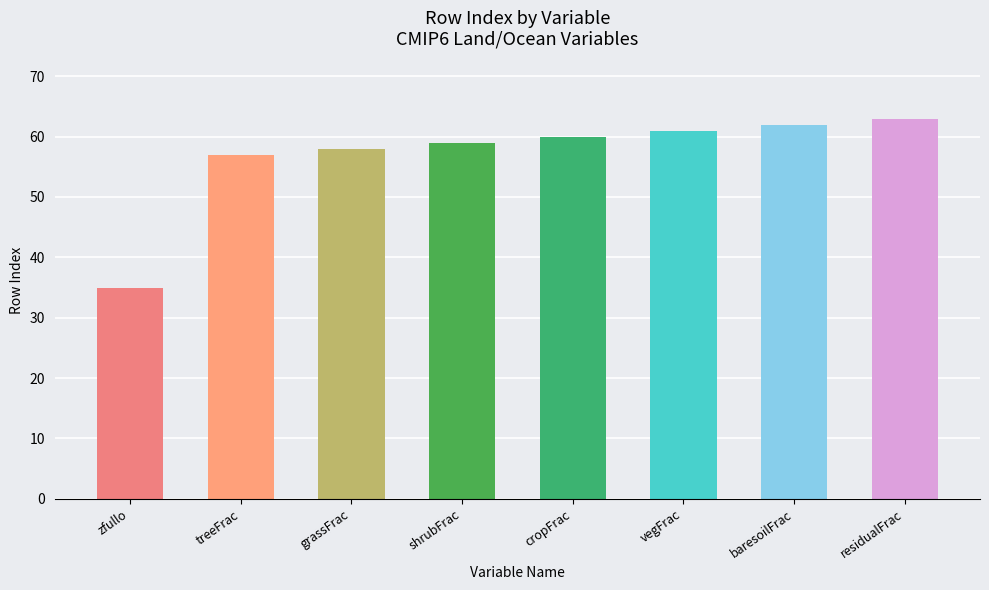

How many categories are shown in the chart?

8